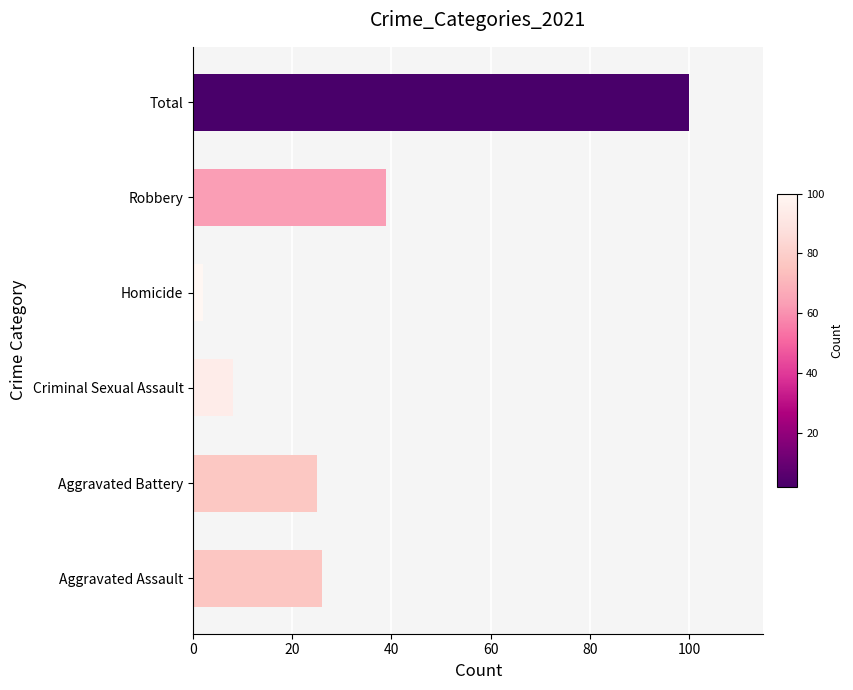

Reading bottom to top, transcribe all the data shown in this chart.

26	25	8	2	39	100